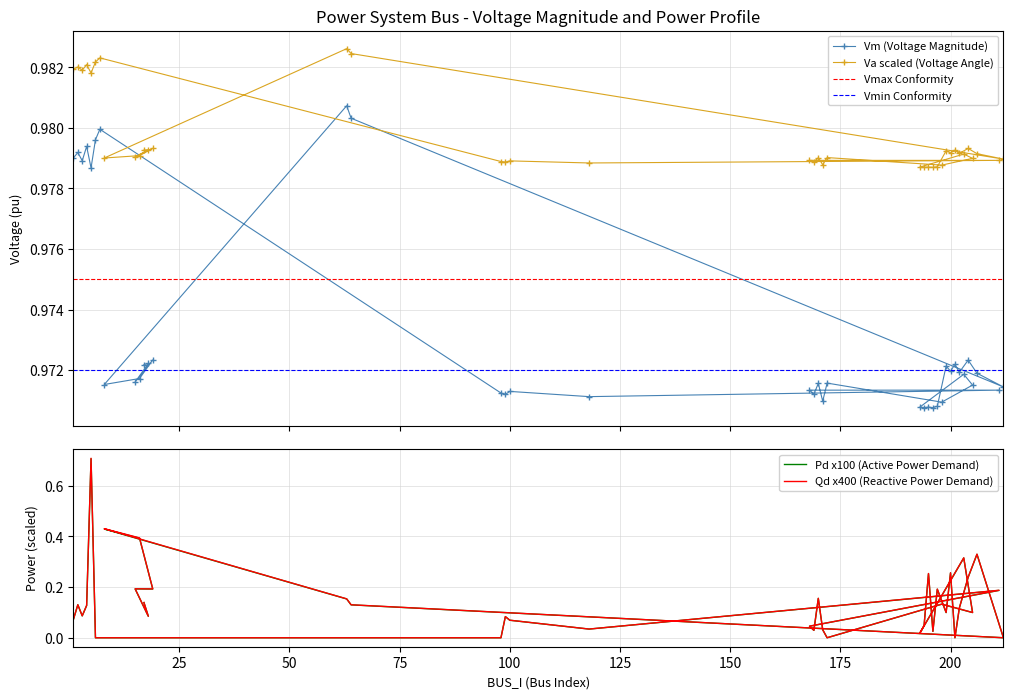

True or false: Va has more than 2 interior local peaks.

True